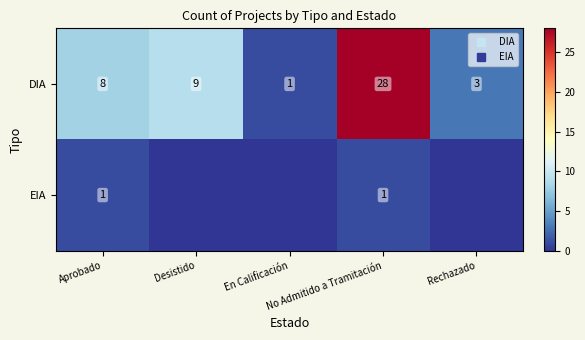

Count the EIA values in the range 0 to 1.

5